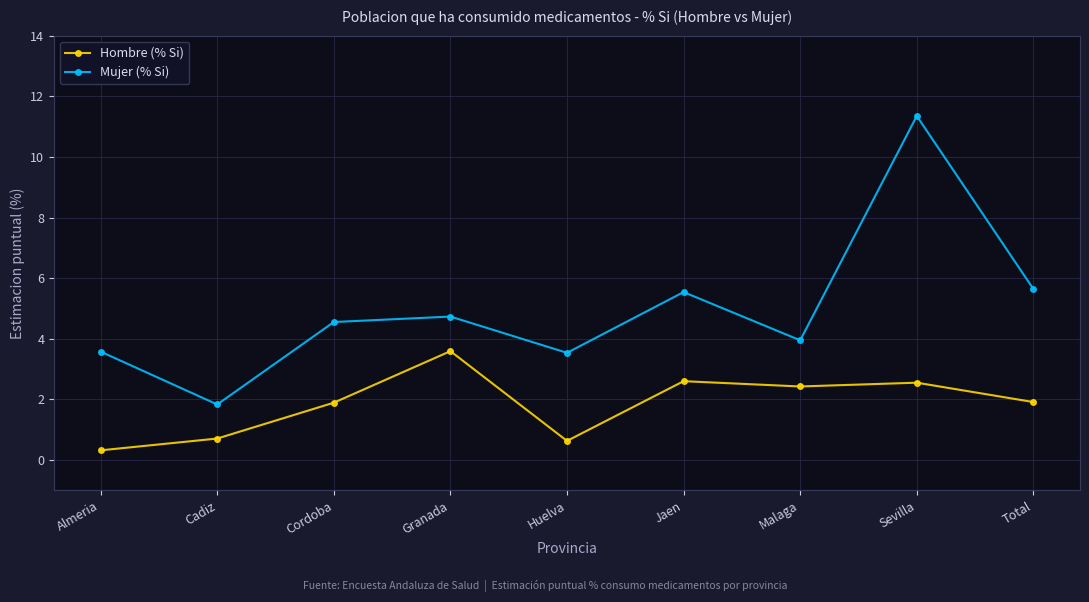

Which series has the largest total across all categories?

Mujer (% Si)